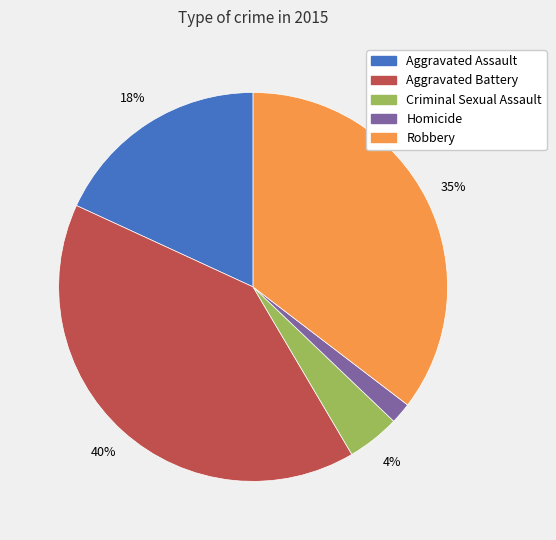

Does Robbery account for over 50% of the chart?

No